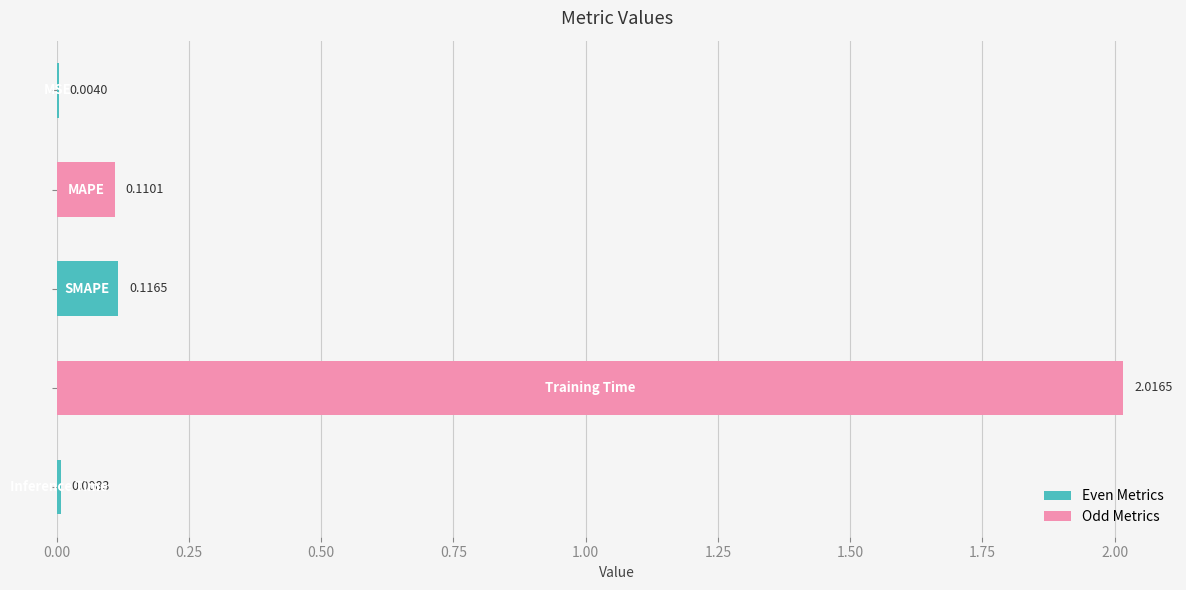

What is the sum of all values?

2.3